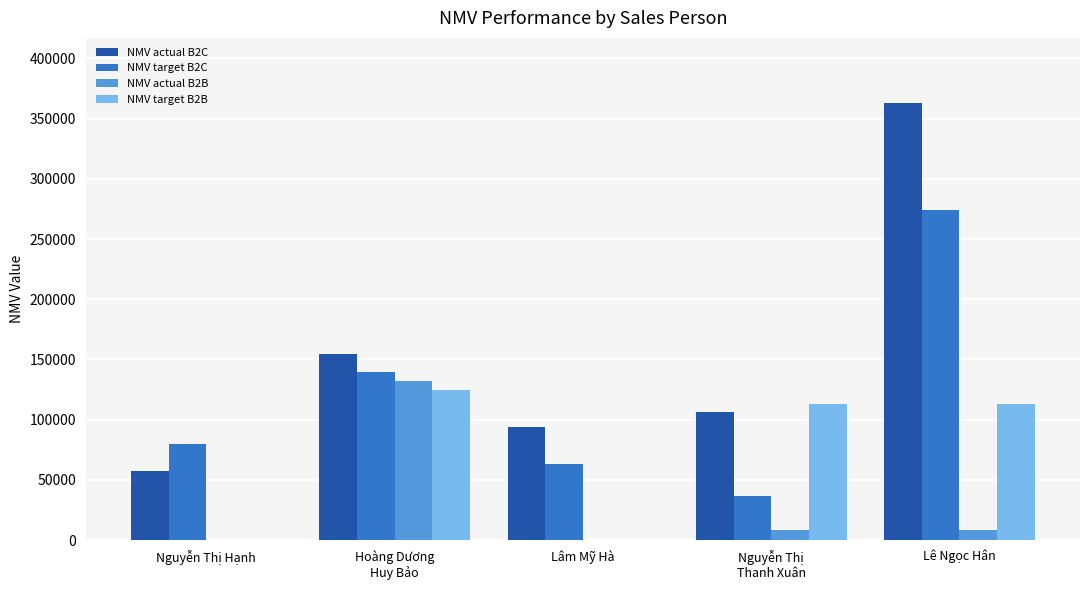

Which series has the largest total across all categories?

NMV actual B2C